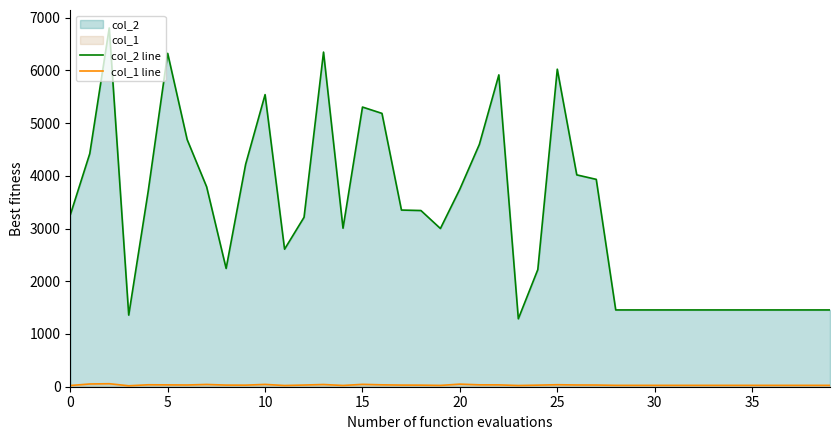

Reading right to left, list all the values displayed in this chart.

col_2 line: 1456	1456	1456	1456	1456	1456	1456	1456	1456	1456	1456	1456	3932	4017	6021	2221	1288	5913	4595	3748	3000	3341	3350	5183	5303	3006	6345	3213	2608	5539	4216	2243	3790	4686	6321	3709	1358	6803	4420	3258
col_1 line: 26	26	26	26	26	26	26	26	26	26	26	26	32	33	38	30	23	35	36	49	25	30	31	36	45	24	42	32	23	44	30	31	43	33	35	37	18	57	52	23